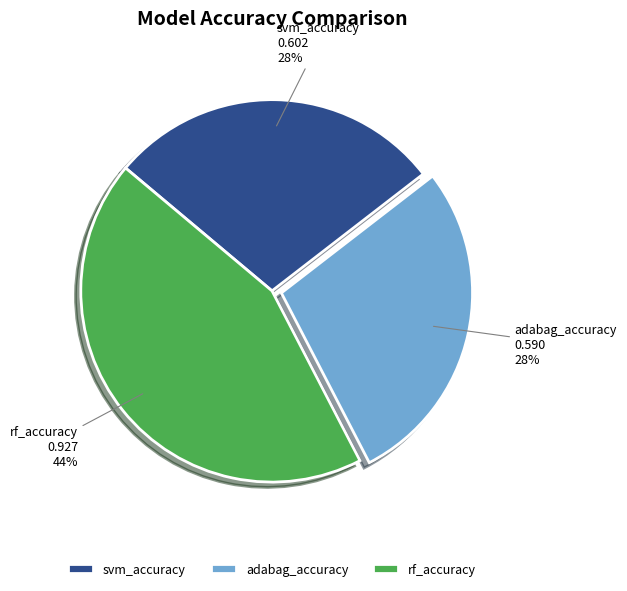

Do rf_accuracy and svm_accuracy together represent more than half of the pie?

Yes